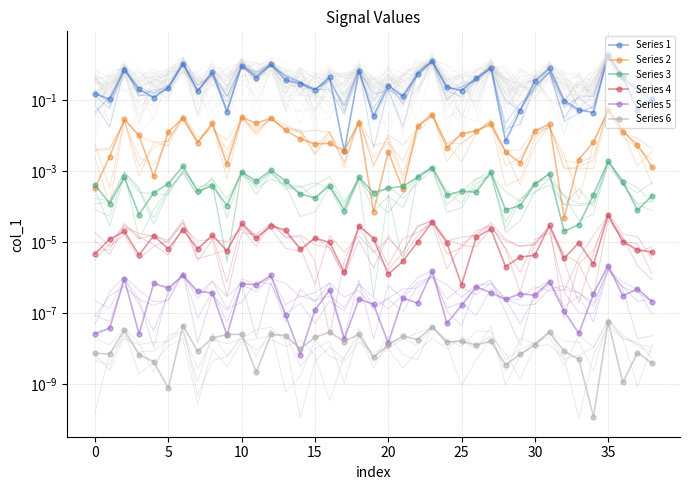

Is the value of Series 6 at 32 greater than the value of Series 3 at 21?

No